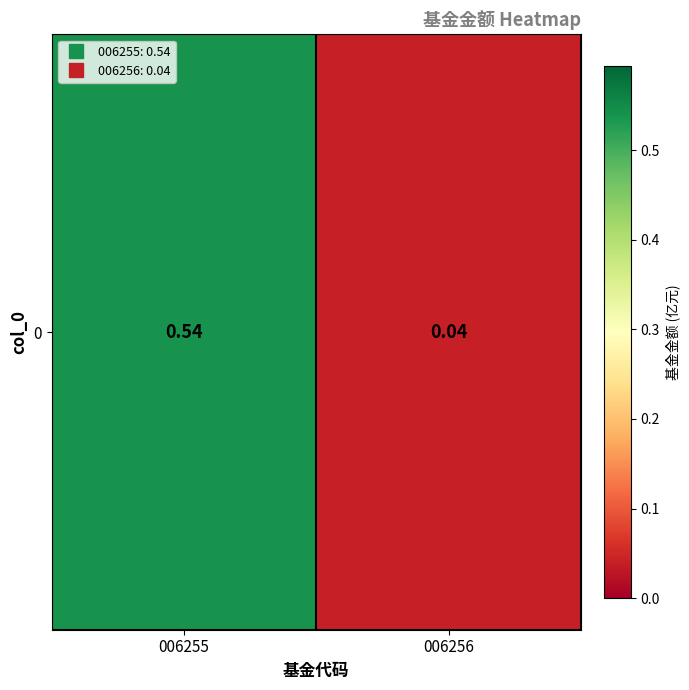

Reading left to right, what are all the values shown in this chart?

006255=0.5	006256=0.0